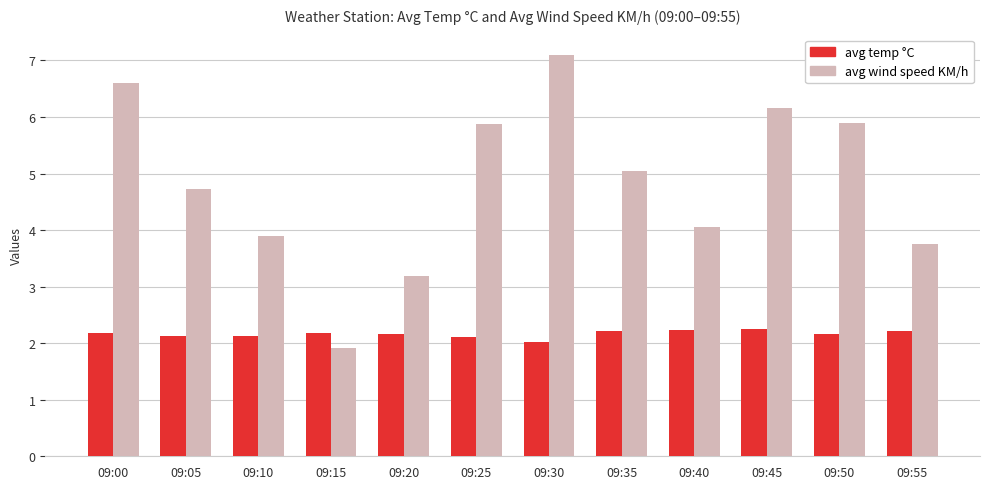

At how many categories does at least one series exceed 2?

12